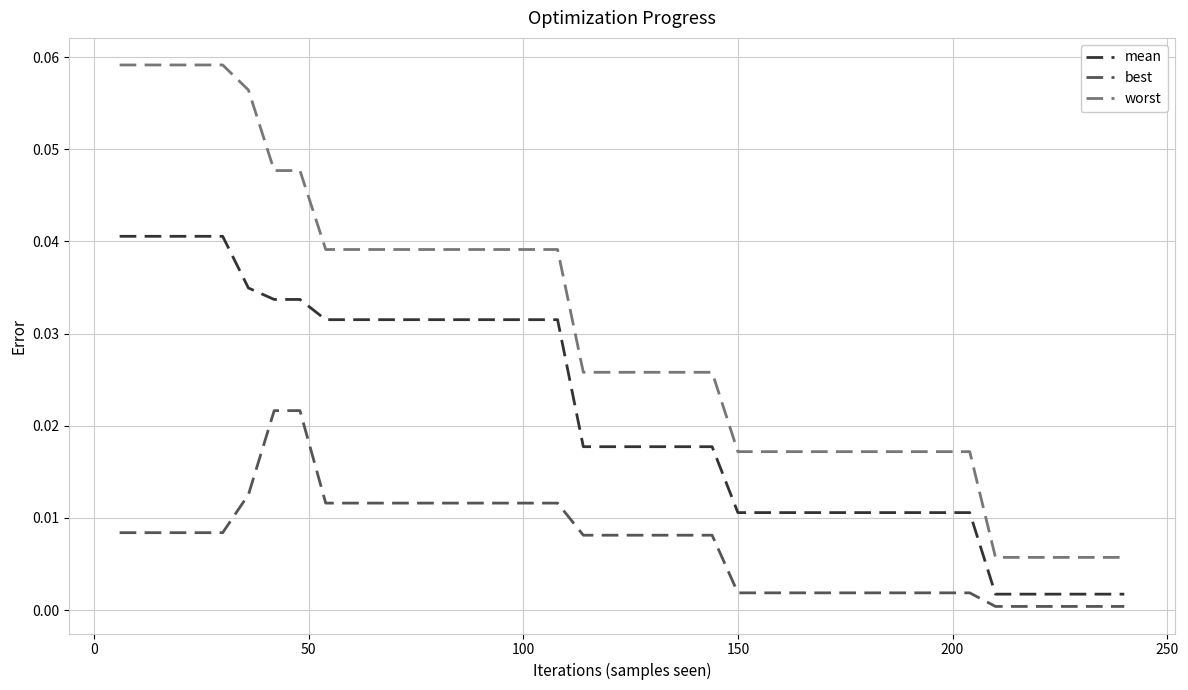

True or false: worst and best intersect in this chart.

False